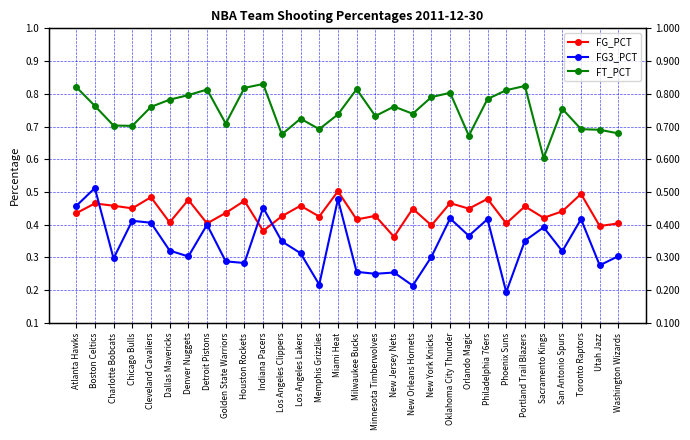

Reading right to left, list all the values displayed in this chart.

FG_PCT: 0.4	0.4	0.5	0.4	0.4	0.5	0.4	0.5	0.4	0.5	0.4	0.4	0.4	0.4	0.4	0.5	0.4	0.5	0.4	0.4	0.5	0.4	0.4	0.5	0.4	0.5	0.5	0.5	0.5	0.4
FG3_PCT: 0.3	0.3	0.4	0.3	0.4	0.4	0.2	0.4	0.4	0.4	0.3	0.2	0.3	0.2	0.3	0.5	0.2	0.3	0.3	0.5	0.3	0.3	0.4	0.3	0.3	0.4	0.4	0.3	0.5	0.5
FT_PCT: 0.7	0.7	0.7	0.8	0.6	0.8	0.8	0.8	0.7	0.8	0.8	0.7	0.8	0.7	0.8	0.7	0.7	0.7	0.7	0.8	0.8	0.7	0.8	0.8	0.8	0.8	0.7	0.7	0.8	0.8